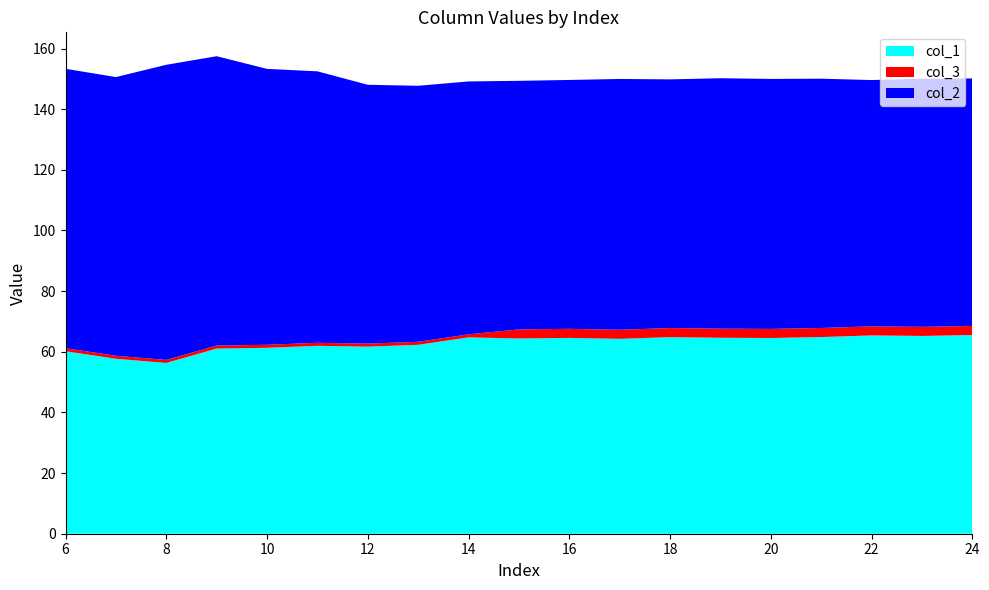

What is the highest value of the col_1 series?

65.5